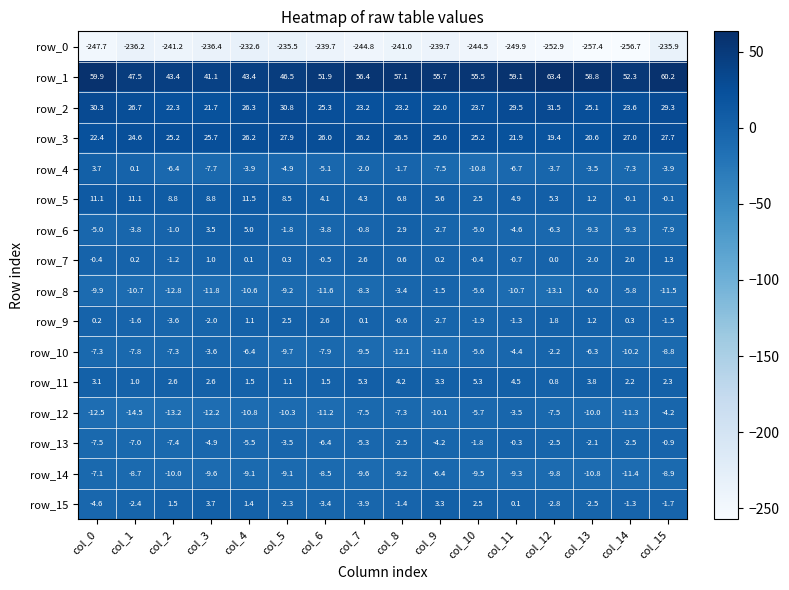

How many negative values does the row_5 series have?

2